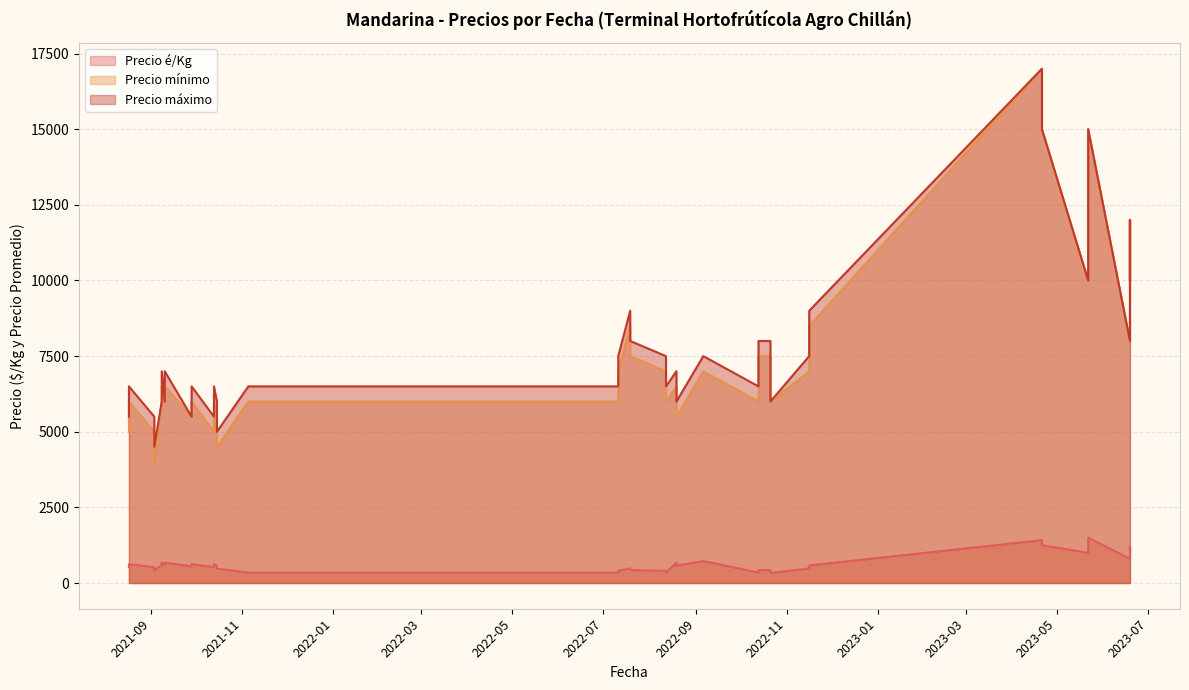

How many categories are shown in the chart?

40